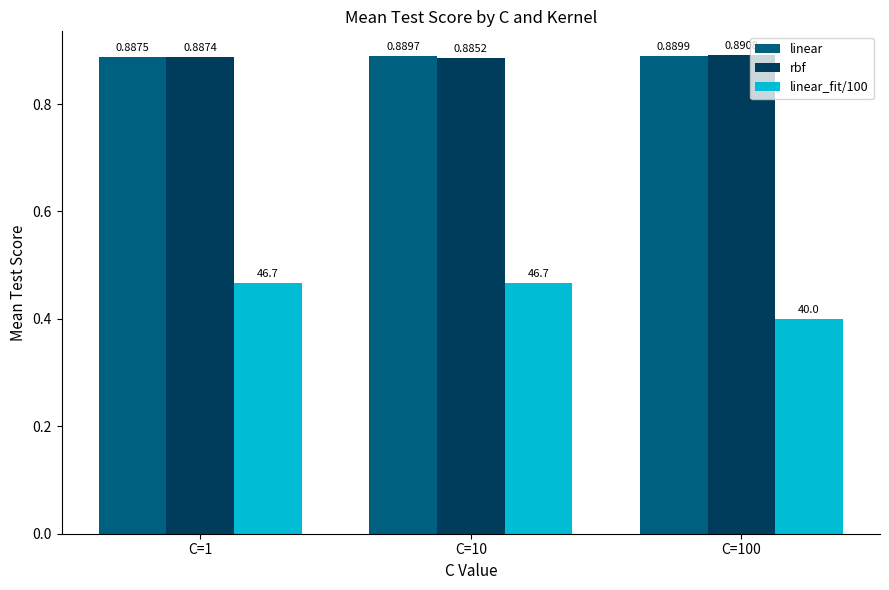

How many bars are there in each group?

3